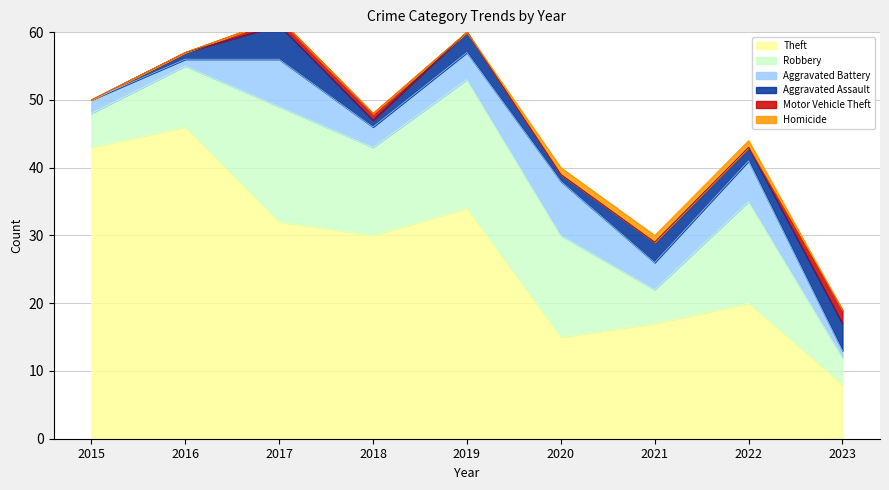

Which label corresponds to the largest value in the chart?

2016